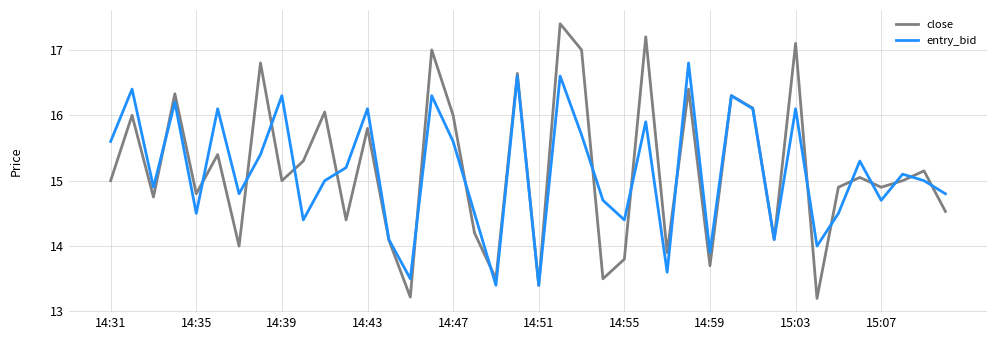

List the series in order of their peak value, highest first.

close, entry_bid